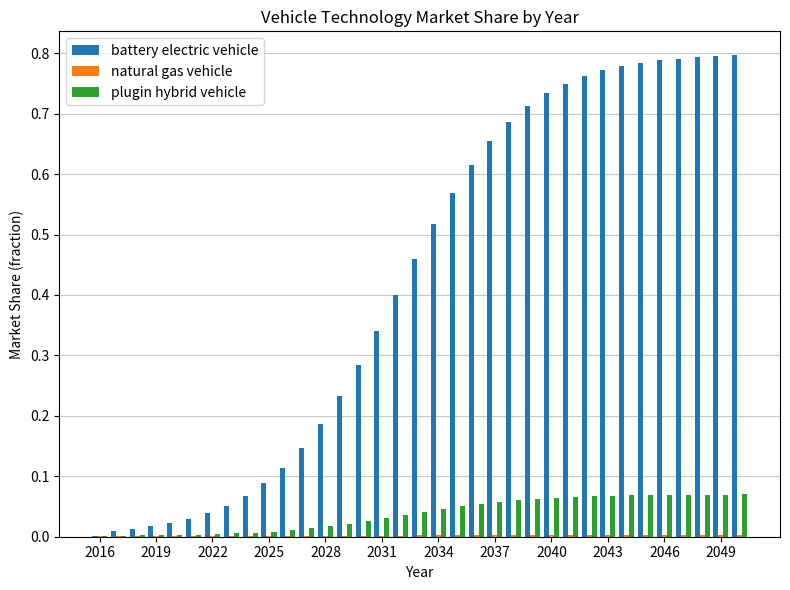

What is the sum of all battery electric vehicle values?

14.8